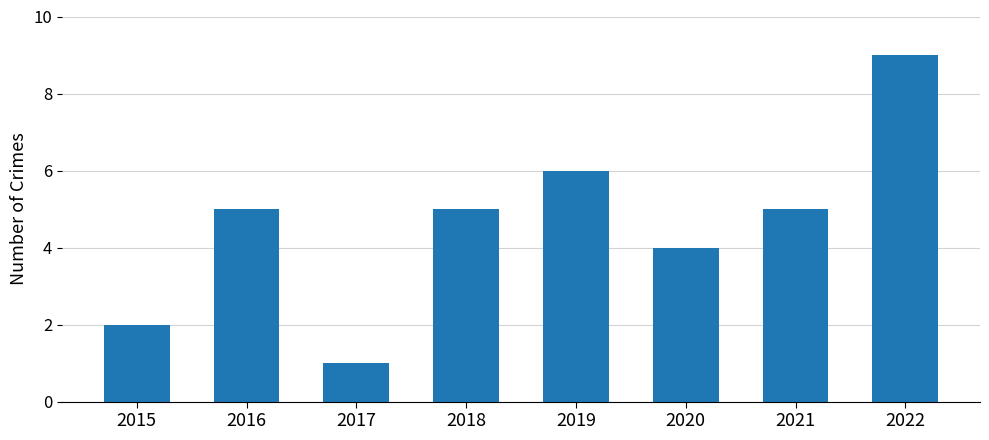

Reading left to right, extract all data points from this chart.

2015=2	2016=5	2017=1	2018=5	2019=6	2020=4	2021=5	2022=9